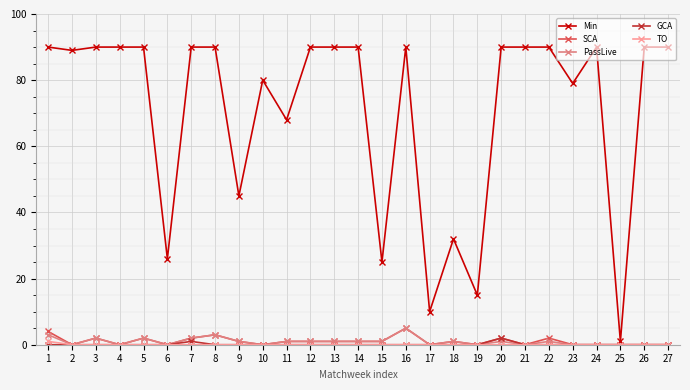

True or false: GCA has more than 0 interior local peaks.

True